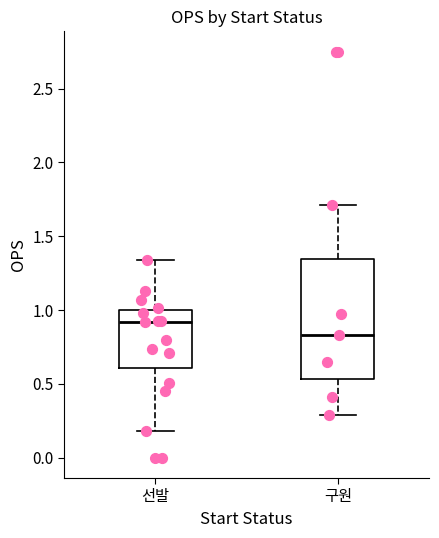

Which box has the highest median line?

선발